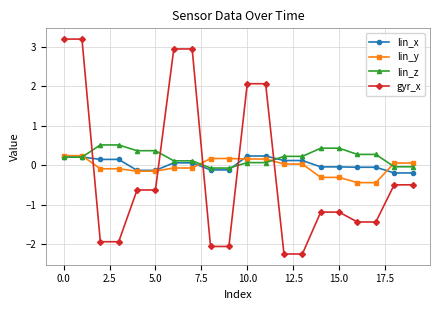

What is the difference between the maximum and second lowest values in the lin_z series?

0.6